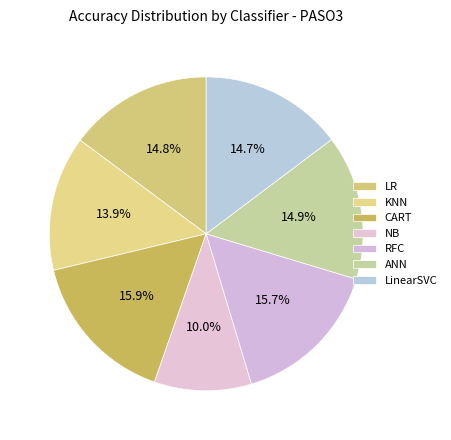

What percentage is the RFC slice, to the nearest percent?

16%